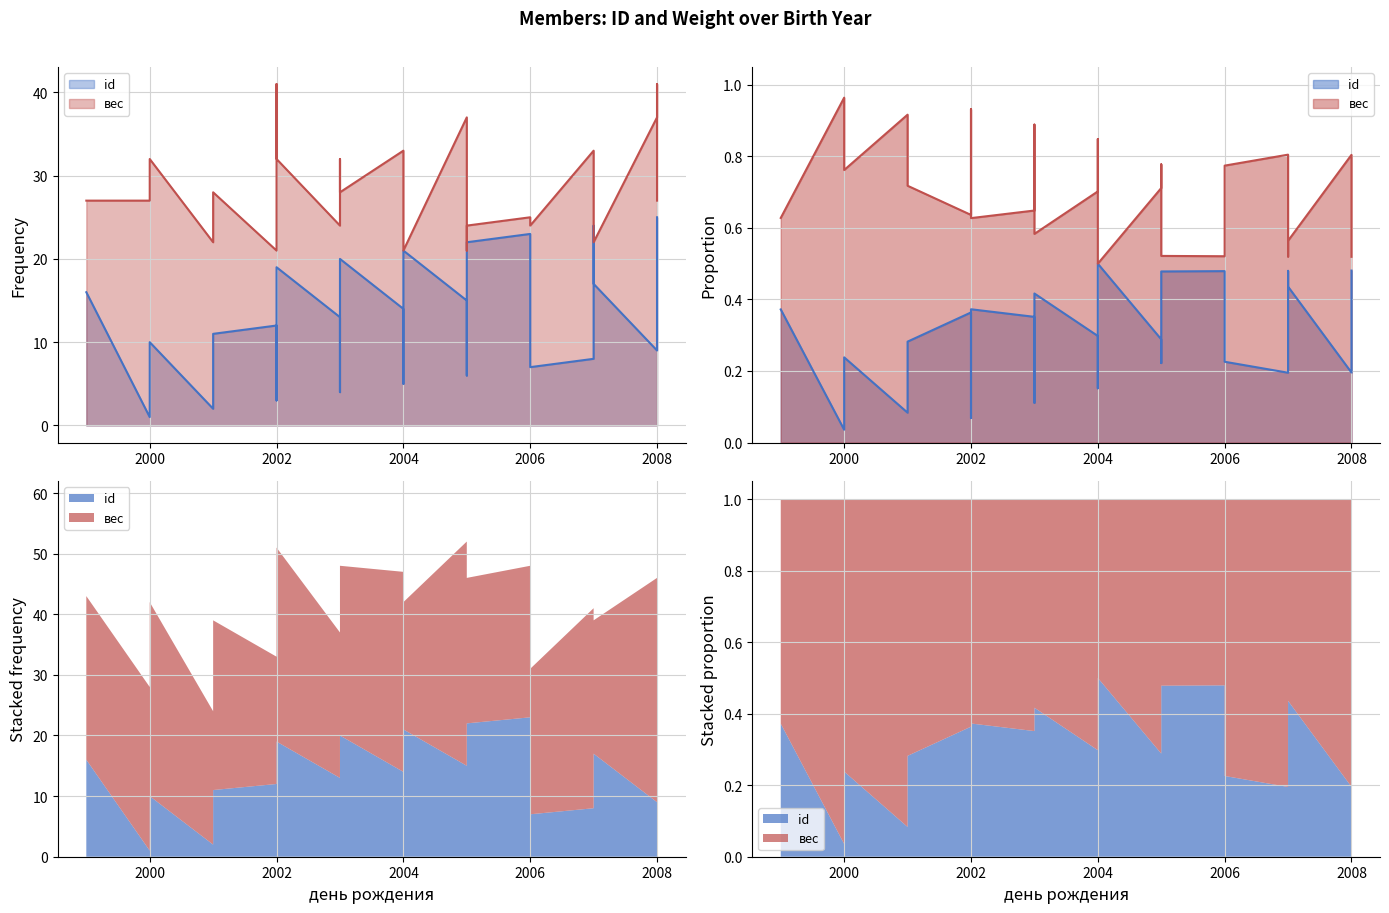

At 21.02.2002, list the series in order from largest to smallest.

вес, id